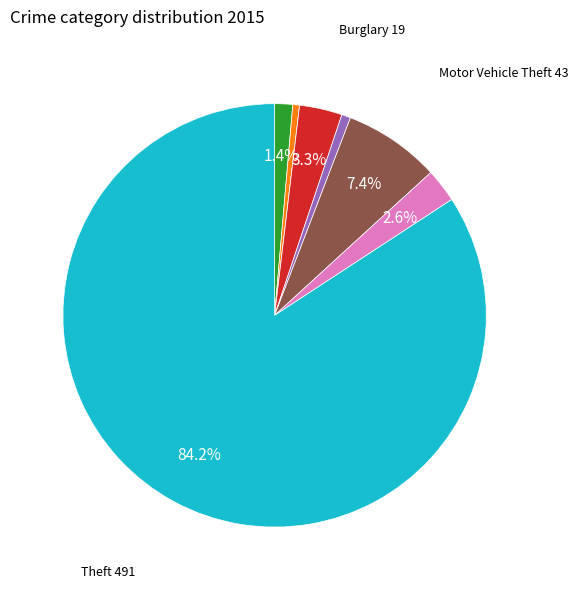

Is there a majority slice in this chart?

Yes